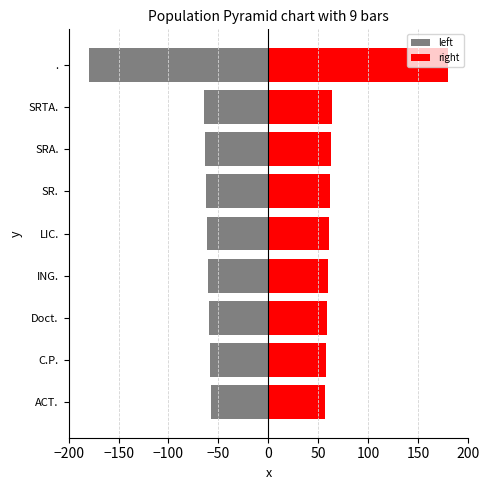

Rank the series by their average value, from lowest to highest.

left, right